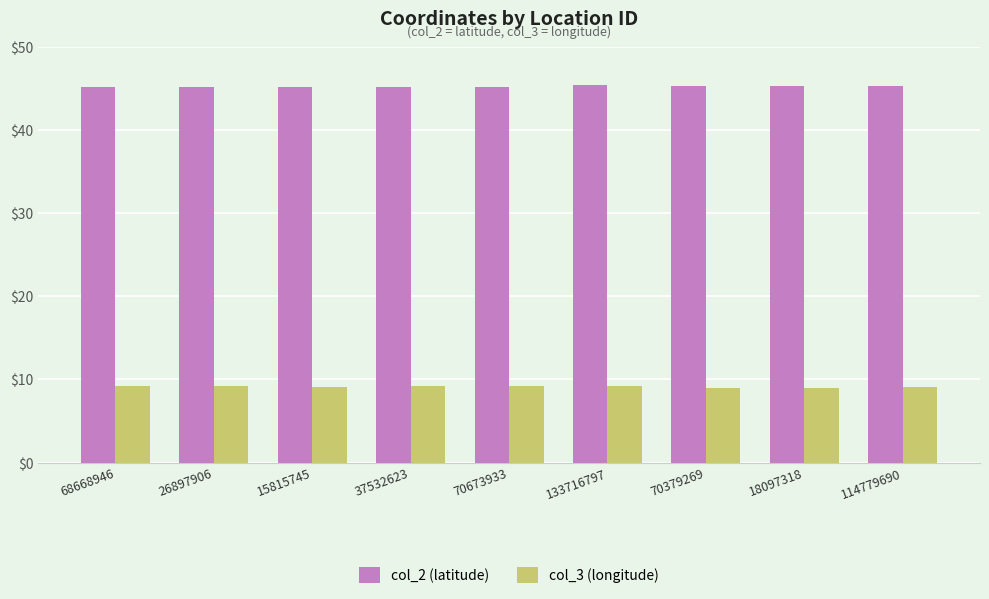

Is the value of col_3 (longitude) at 15815745 greater than the value of col_2 (latitude) at 114779690?

No